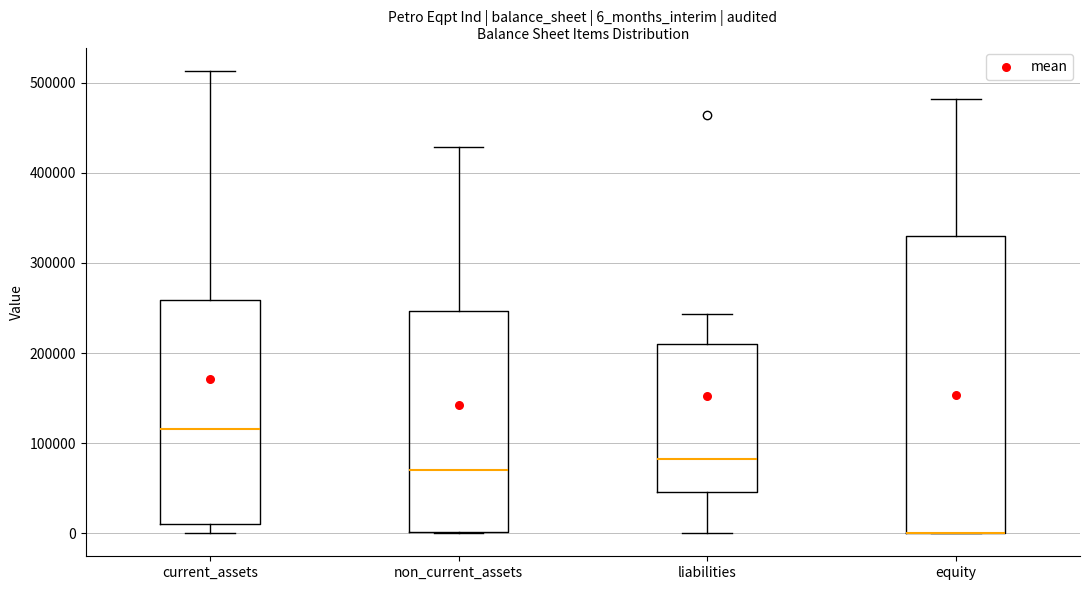

Reading left to right, read every box against the y-axis: the position of its median line, the range the box covers, and the ends of its whiskers. The values are not printed on the chart, so give them approximately, as read against the axis.

current_assets: median 120000, box 10000 to 260000, whiskers 0 to 510000
non_current_assets: median 70000, box 0 to 250000, whiskers 0 to 430000
liabilities: median 80000, box 50000 to 210000, whiskers 0 to 240000
equity: median 0 (drawn on the box's lower edge), box 0 to 330000, whiskers 0 to 480000